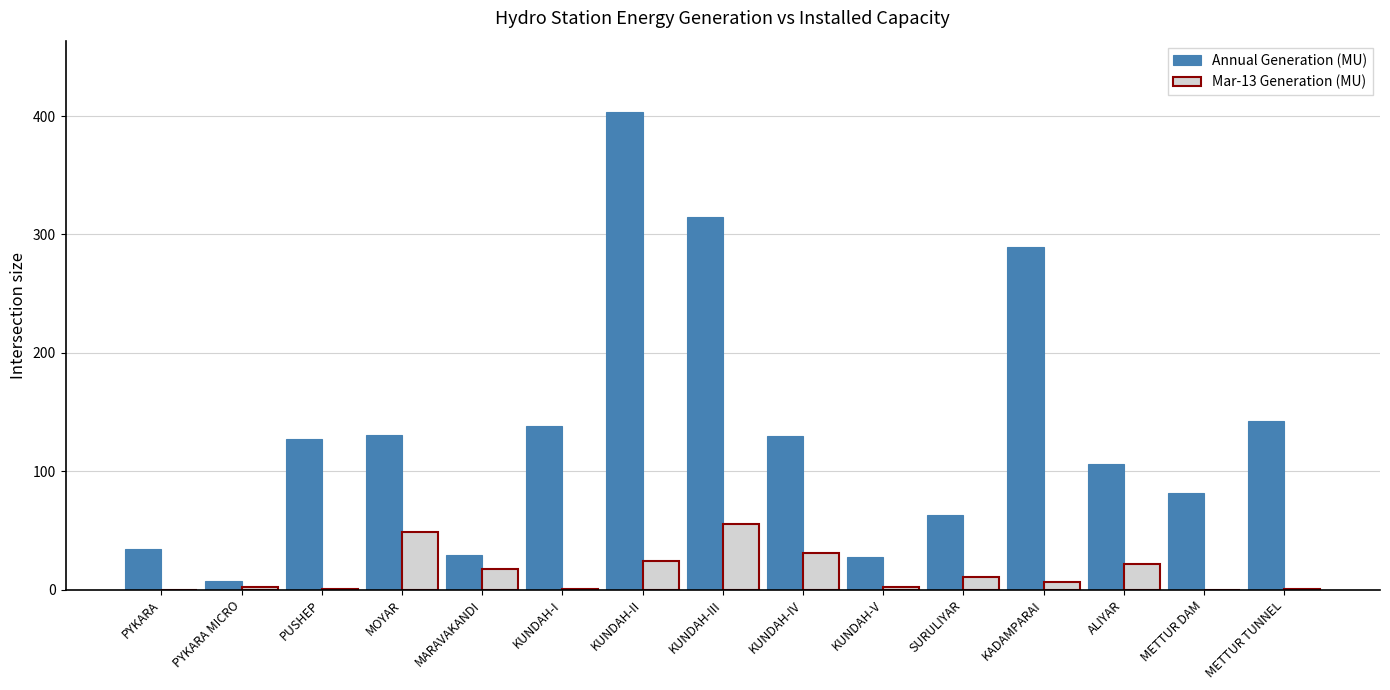

Which series changed the most between KUNDAH-II and KADAMPARAI?

Annual Generation (MU)